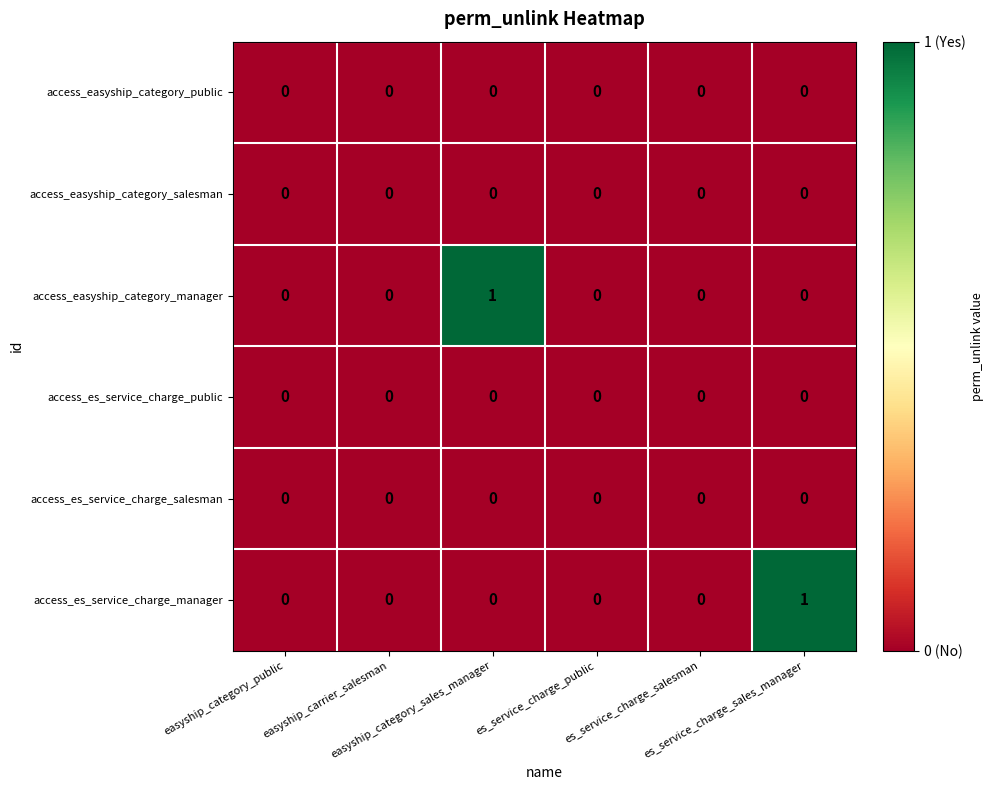

How many data points does each series have?

6